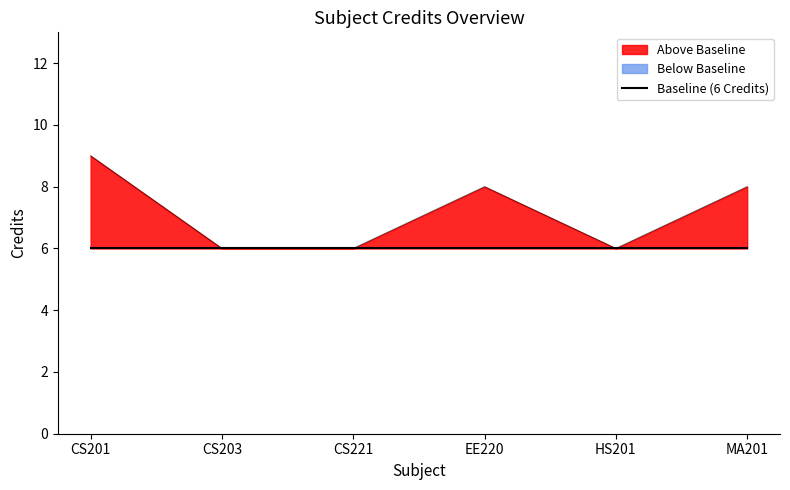

What is the label of the 3rd point from the right?

EE220